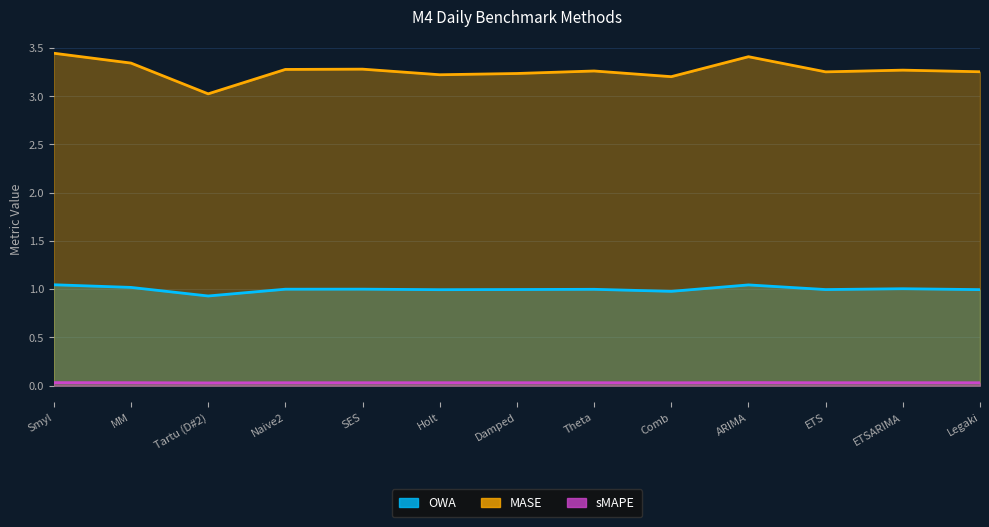

What are all the series names shown in the legend?

OWA, MASE, sMAPE